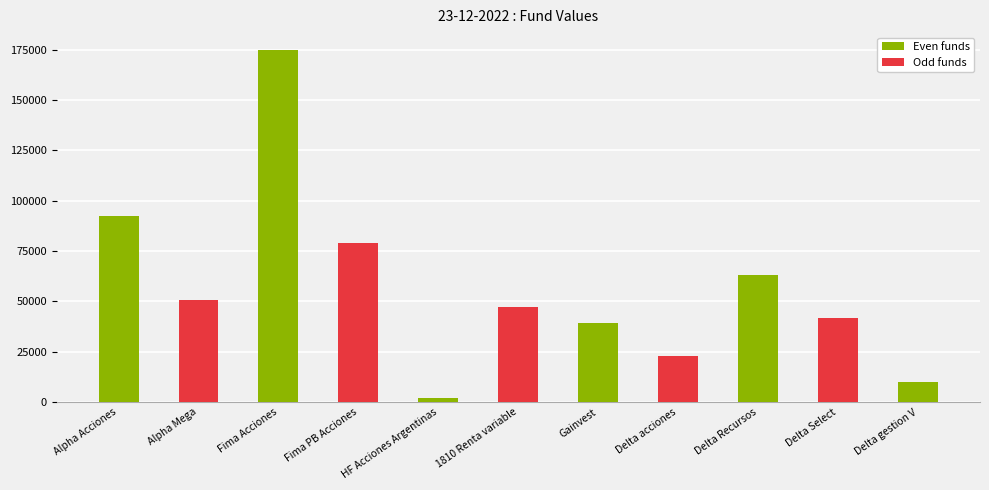

What is the difference between the maximum and minimum values?

173157.2